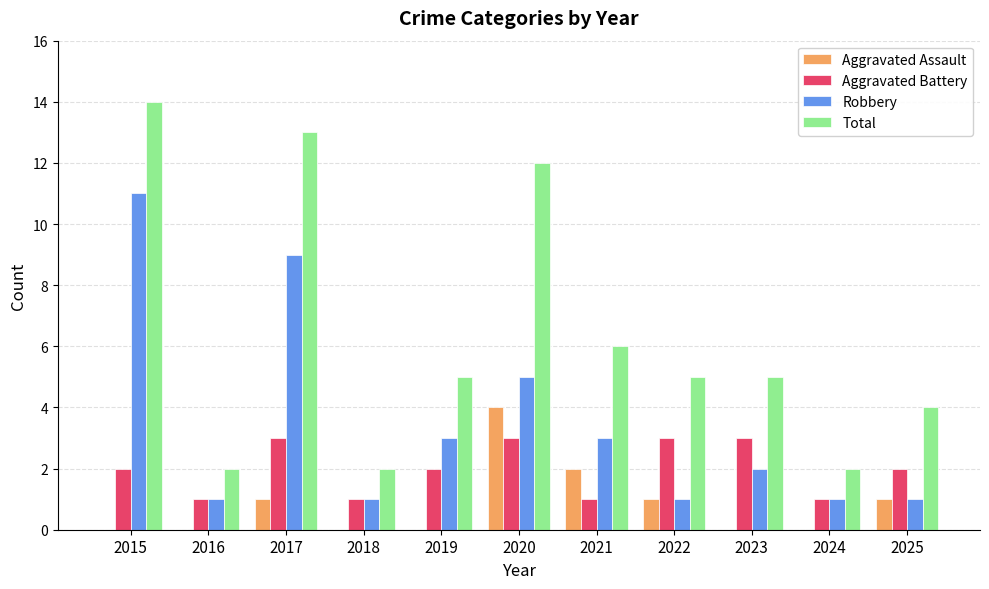

Is it true that Total equals 2 at 2024?

True